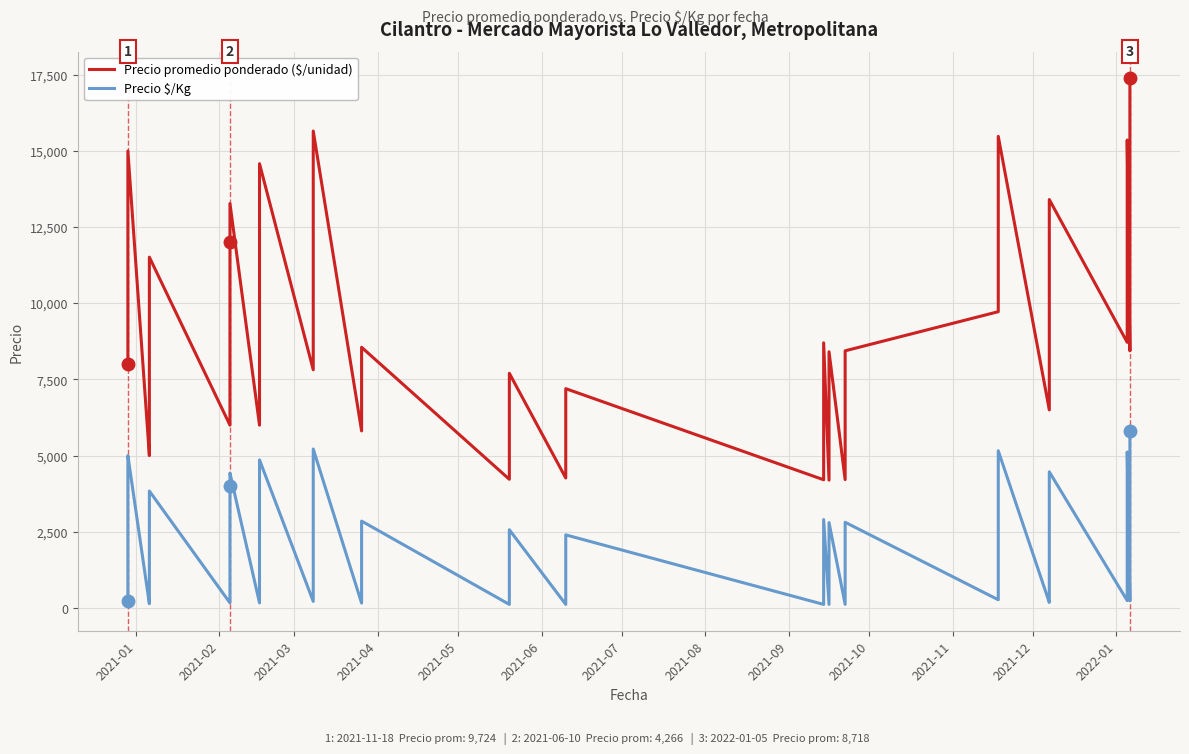

Rank the series by their maximum value, from highest to lowest.

Precio promedio ponderado ($/unidad), Precio $/Kg